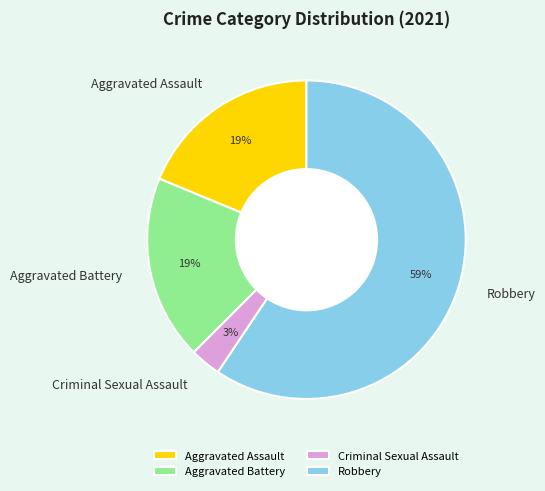

Which category has the biggest portion of the pie?

Robbery